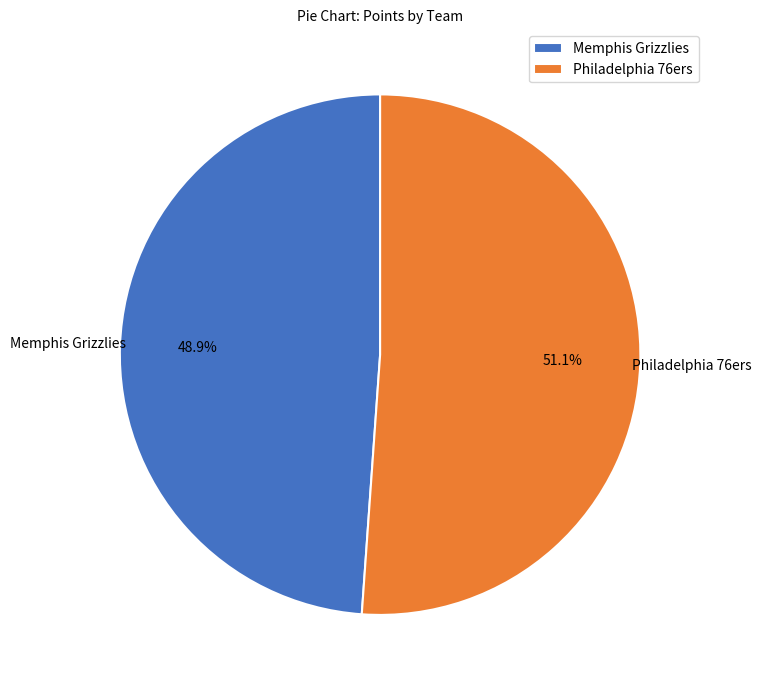

What is the largest slice in the pie chart?

Philadelphia 76ers